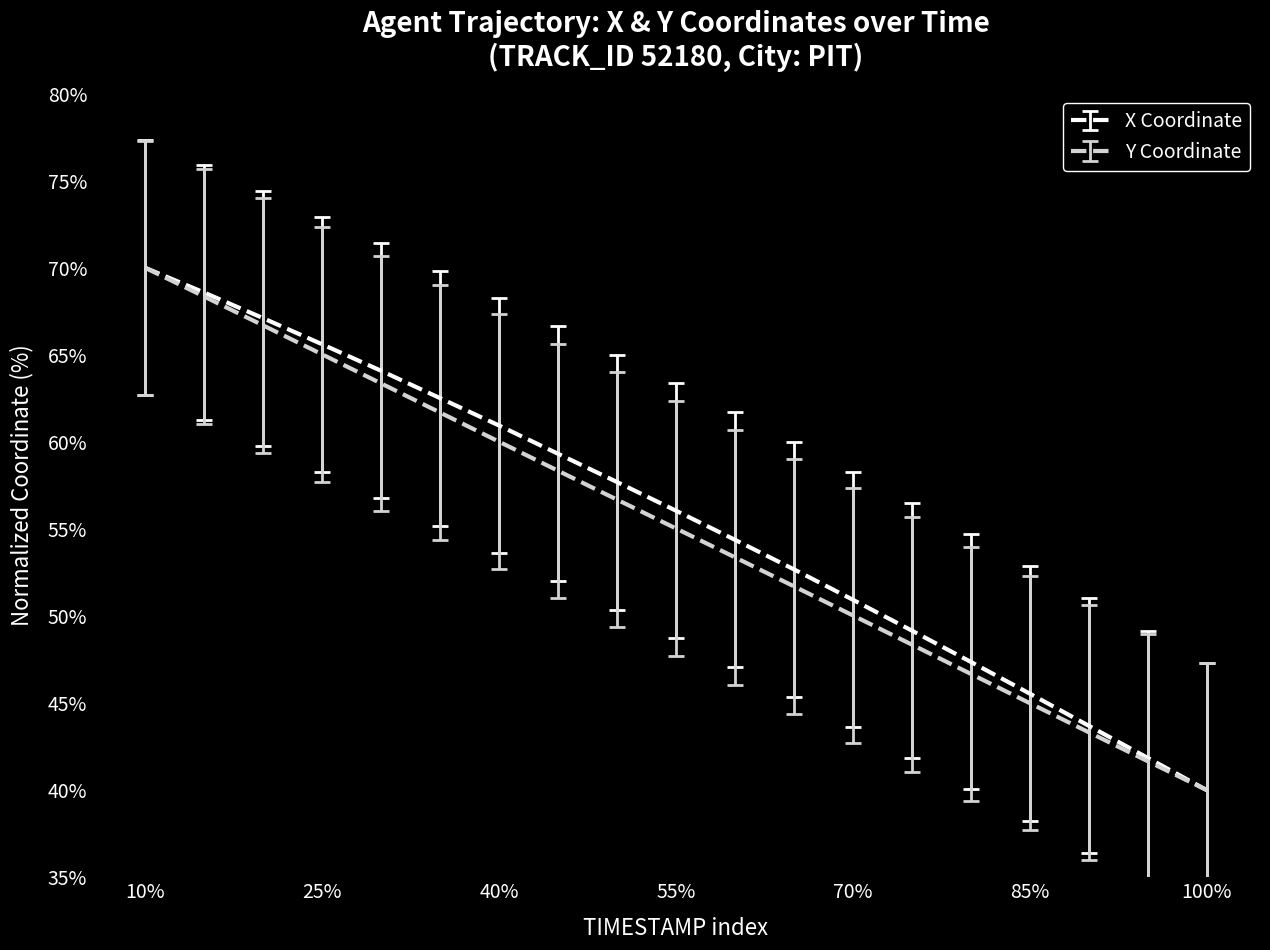

What is the maximum value for X Coordinate?

70.0